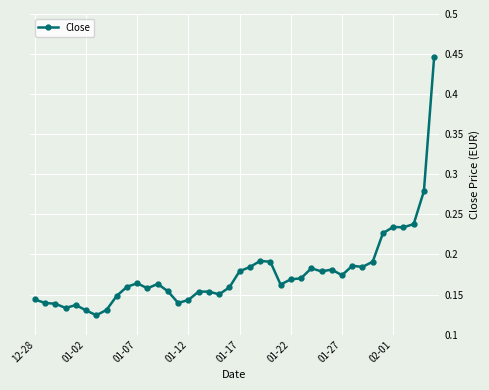

What is the sum of all values?

7.1